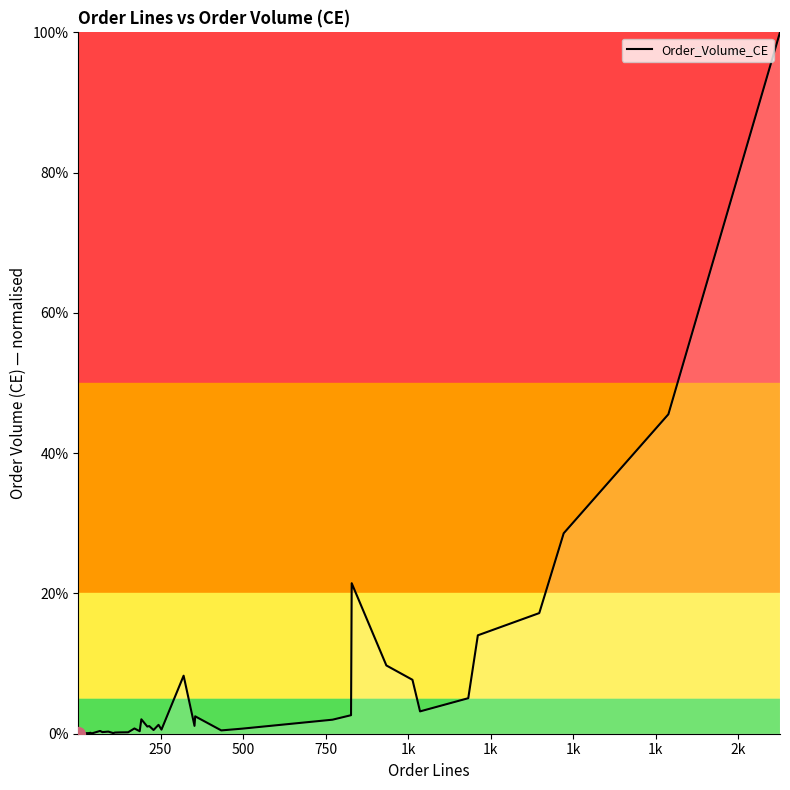

What is the greatest value displayed?

100.0